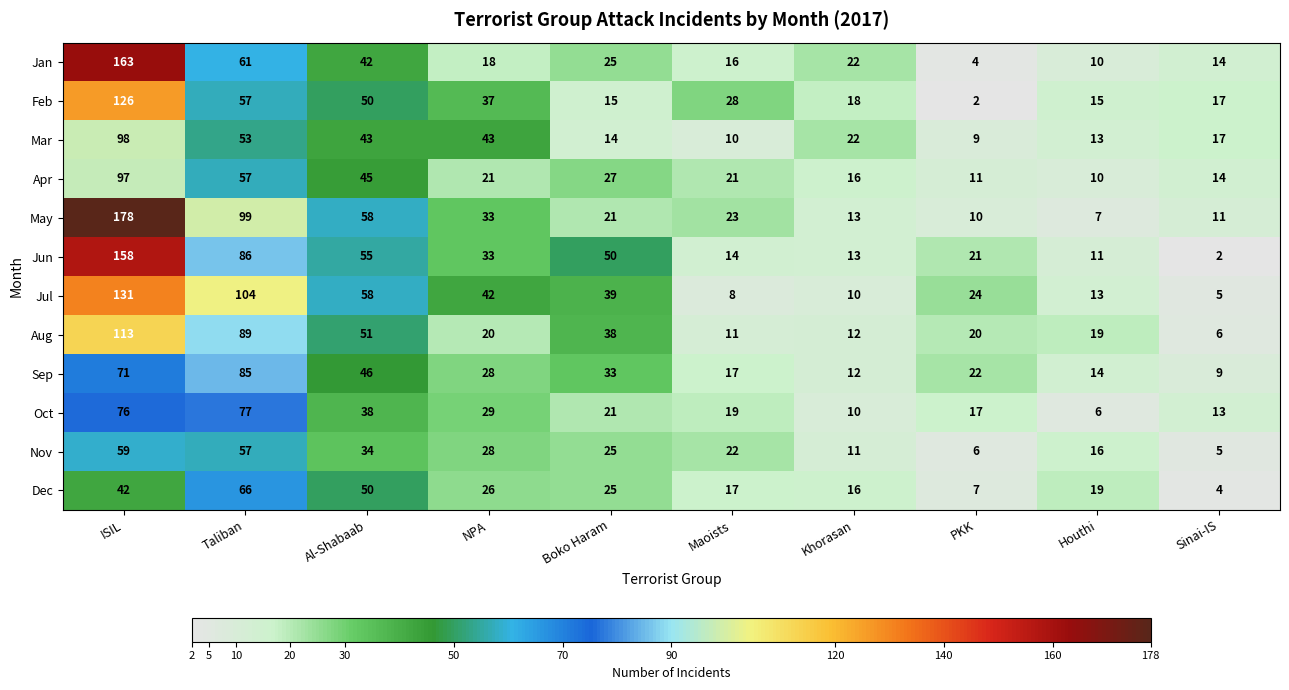

What is the difference between the maximum and second lowest values in the Jun series?

147